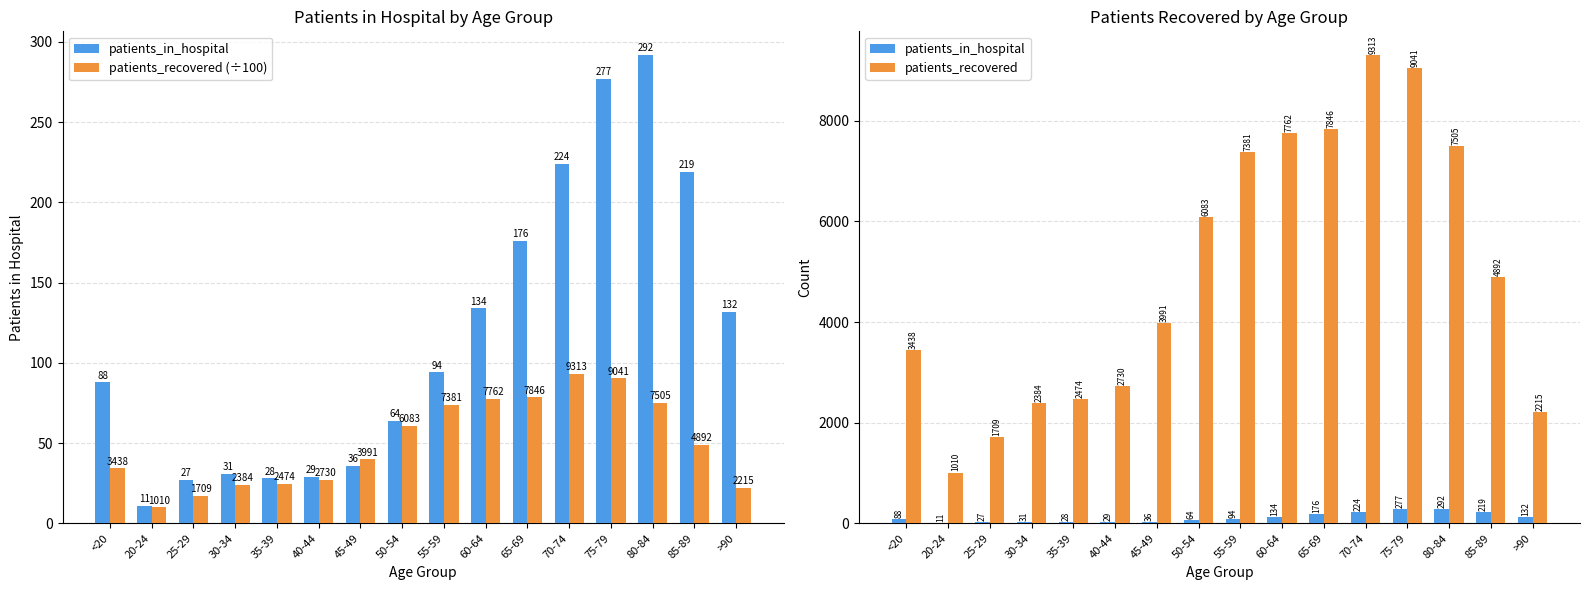

Between 75-79 and 70-74, which is larger?

75-79